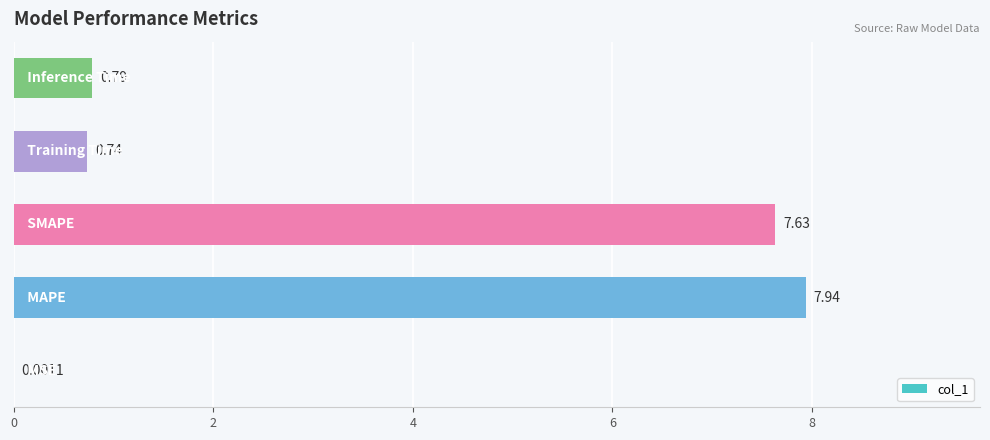

Are the bars horizontal?

Yes